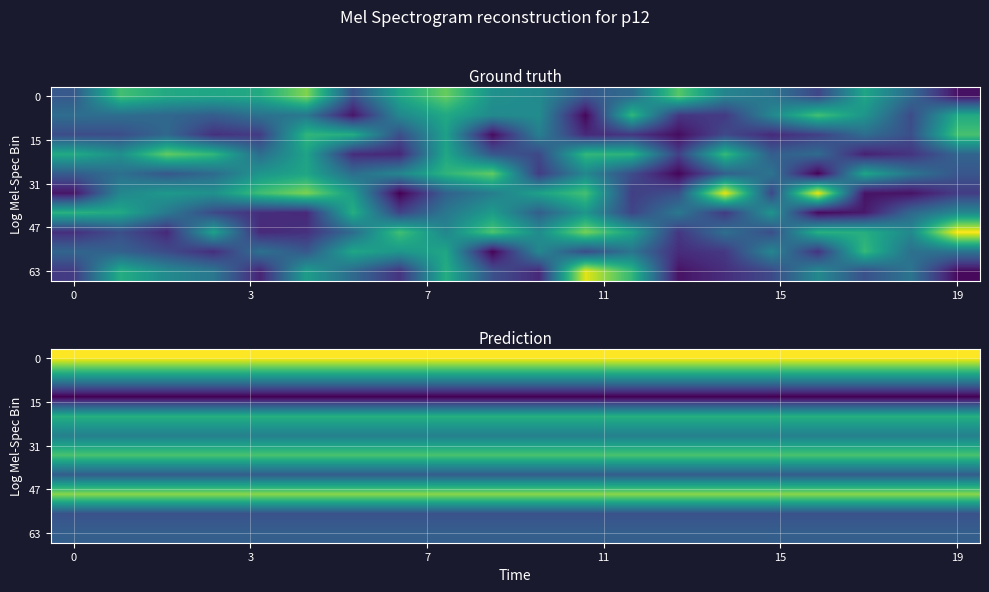

Which series changed the most between 8 and 16?

row_0